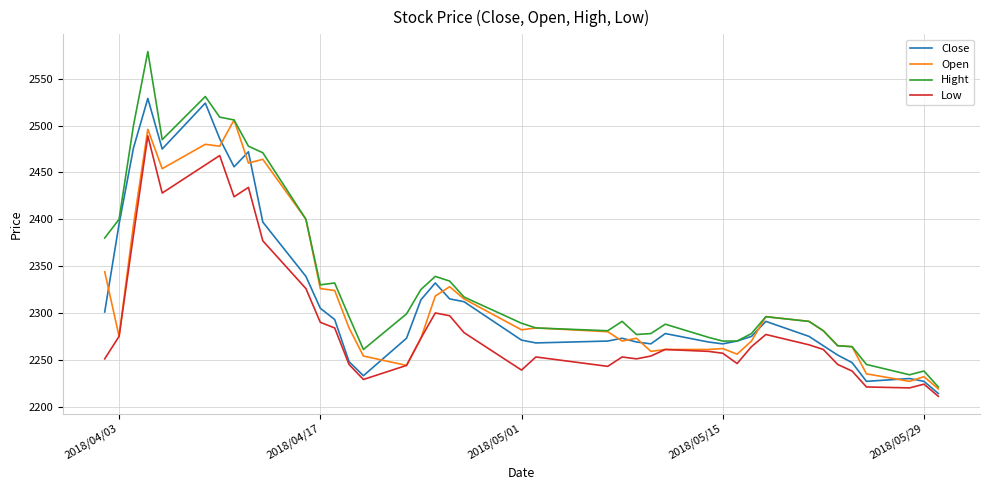

Which series has the largest total across all categories?

Hight